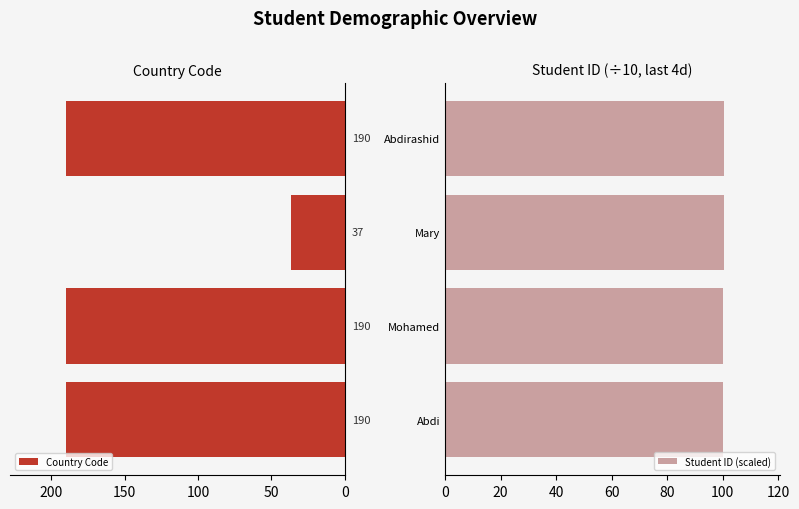

What is the lowest value of the Country Code series?

37